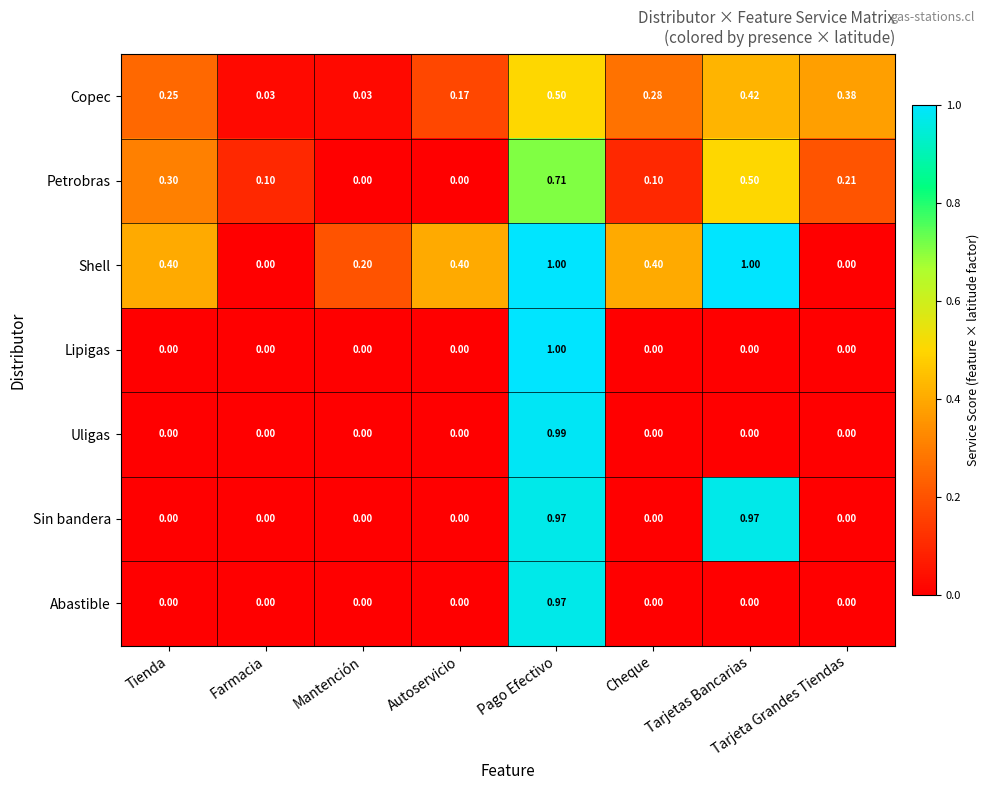

Between Tienda and Tarjetas Bancarias, which series saw the biggest shift?

Sin bandera